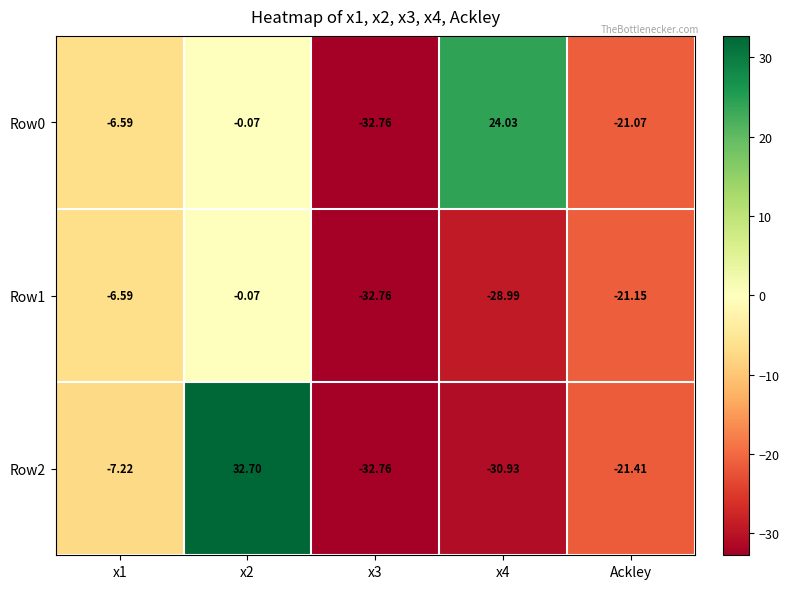

Is the value of Row2 at x1 greater than the value of Row0 at Ackley?

Yes